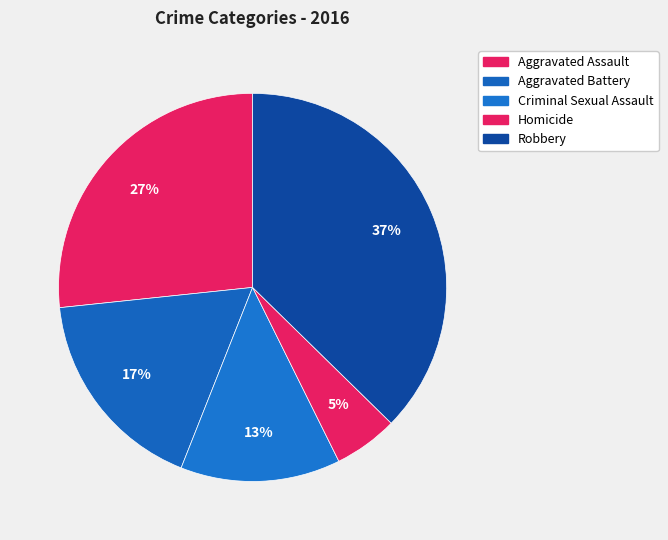

How many slices are in this pie chart?

5